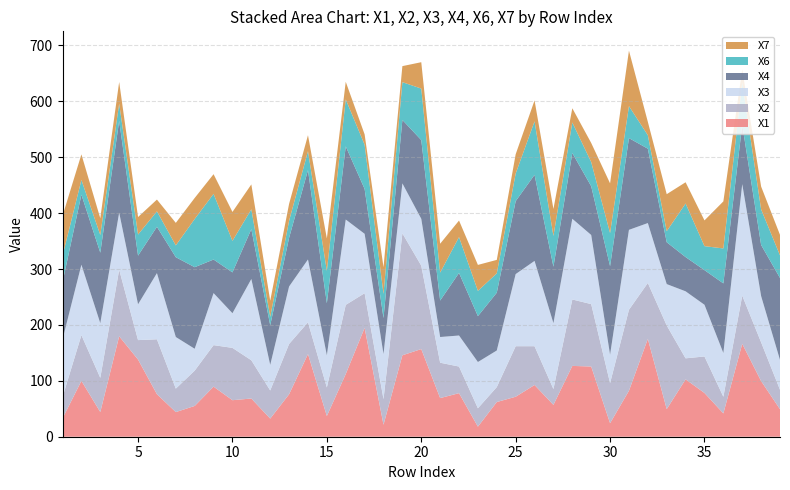

Reading left to right, transcribe all the data shown in this chart.

X1: 1=32.7	2=99.9	3=44.2	4=179.7	5=138.0	6=76.0	7=44.1	8=55.0	9=89.6	10=65.3	11=68.3	12=32.4	13=76.0	14=147.8	15=37.0	16=112.1	17=194.7	18=21.4	19=145.7	20=156.8	21=69.1	22=77.9	23=18.0	24=62.1	25=71.5	26=92.5	27=57.0	28=126.7	29=125.6	30=24.2	31=82.2	32=175.1	33=49.4	34=102.6	35=78.3	36=41.7	37=166.2	38=99.5	39=49.2
X2: 1=38.1	2=81.9	3=61.2	4=119.2	5=34.9	6=98.2	7=42.0	8=63.2	9=74.3	10=93.6	11=68.5	12=50.4	13=90.0	14=56.9	15=51.1	16=123.8	17=62.1	18=45.8	19=218.2	20=149.2	21=63.3	22=47.6	23=32.9	24=26.7	25=90.4	26=69.4	27=28.4	28=118.9	29=111.7	30=71.8	31=144.9	32=100.0	33=149.7	34=37.6	35=65.3	36=29.8	37=86.3	38=69.3	39=34.8
X3: 1=103.3	2=125.9	3=97.7	4=102.0	5=64.1	6=118.4	7=92.3	8=39.1	9=93.1	10=62.0	11=145.3	12=45.7	13=102.8	14=112.3	15=57.5	16=152.7	17=106.2	18=80.7	19=89.3	20=83.8	21=46.0	22=55.5	23=82.7	24=65.5	25=129.0	26=152.6	27=117.8	28=144.3	29=123.7	30=50.8	31=143.0	32=107.2	33=74.0	34=119.9	35=92.5	36=78.2	37=199.4	38=82.7	39=53.4
X4: 1=102.2	2=125.4	3=126.1	4=164.3	5=87.0	6=82.9	7=142.8	8=145.9	9=60.1	10=73.1	11=89.3	12=71.0	13=87.1	14=159.9	15=93.2	16=130.9	17=80.3	18=64.4	19=113.5	20=140.8	21=65.3	22=111.9	23=82.1	24=103.4	25=130.4	26=154.0	27=101.1	28=117.7	29=87.2	30=158.4	31=164.1	32=133.1	33=74.9	34=61.2	35=62.0	36=124.6	37=106.4	38=91.5	39=146.6
X6: 1=47.5	2=26.2	3=31.8	4=30.7	5=37.8	6=27.6	7=21.1	8=86.3	9=117.5	10=56.4	11=35.5	12=15.1	13=30.5	14=33.9	15=57.8	16=84.0	17=79.1	18=43.3	19=67.5	20=92.1	21=50.0	22=64.2	23=45.2	24=34.6	25=49.4	26=95.7	27=55.0	28=54.6	29=43.2	30=59.2	31=57.2	32=24.1	33=19.7	34=95.8	35=42.9	36=62.5	37=75.3	38=63.6	39=40.5
X7: 1=71.4	2=45.8	3=29.9	4=38.9	5=31.3	6=21.1	7=40.3	8=37.6	9=35.2	10=51.8	11=44.5	12=28.7	13=30.3	14=28.5	15=58.1	16=31.5	17=18.5	18=47.7	19=28.7	20=47.2	21=51.7	22=29.6	23=46.5	24=24.1	25=34.5	26=37.5	27=48.2	28=25.5	29=34.2	30=89.0	31=99.2	32=23.9	33=66.2	34=38.0	35=46.1	36=84.2	37=23.1	38=40.9	39=36.7